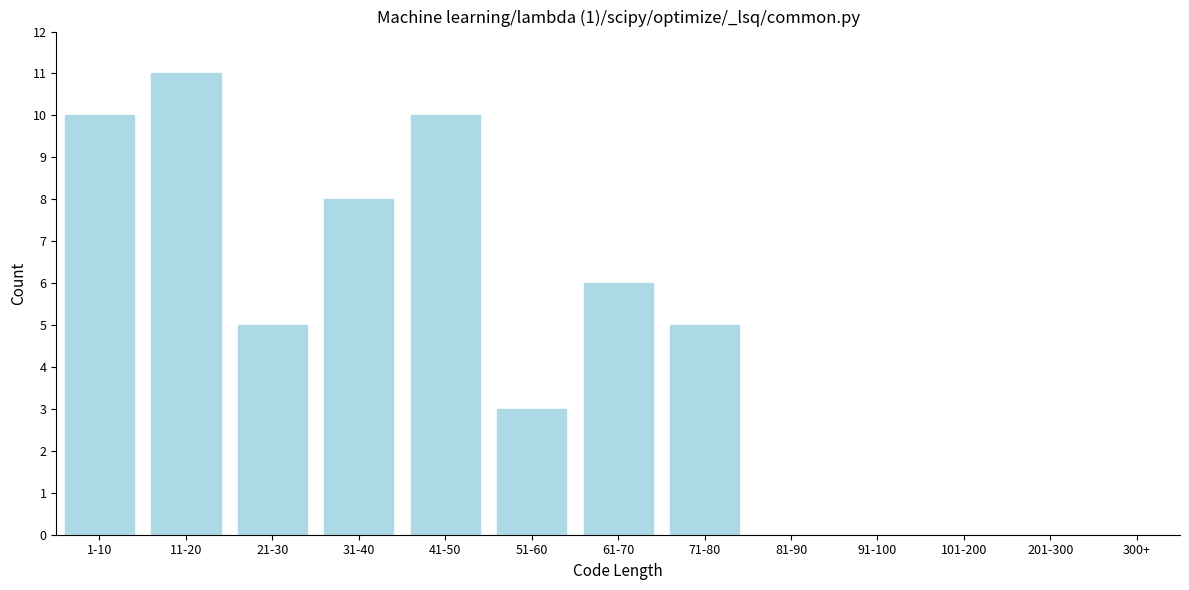

Reading left to right, list all the values displayed in this chart.

1-10=10	11-20=11	21-30=5	31-40=8	41-50=10	51-60=3	61-70=6	71-80=5	81-90=0	91-100=0	101-200=0	201-300=0	300+=0